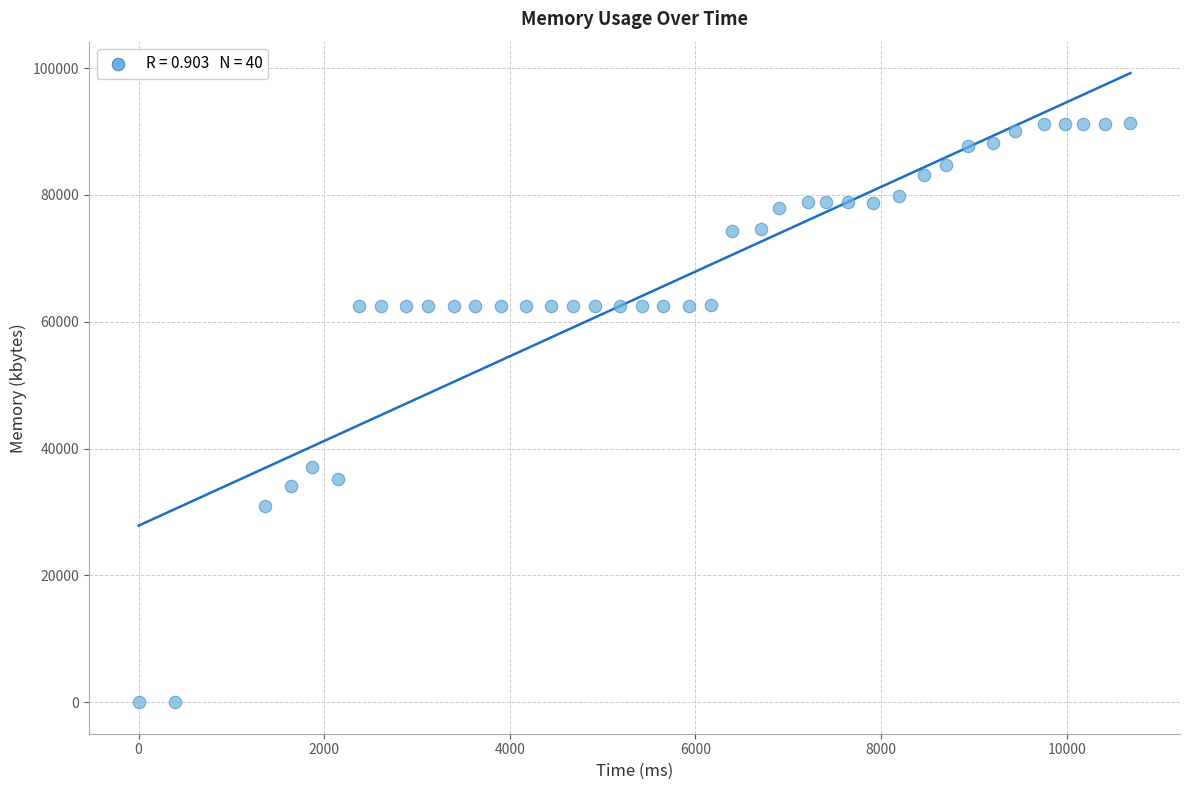

What is the range of Y values (max minus min)?

91300